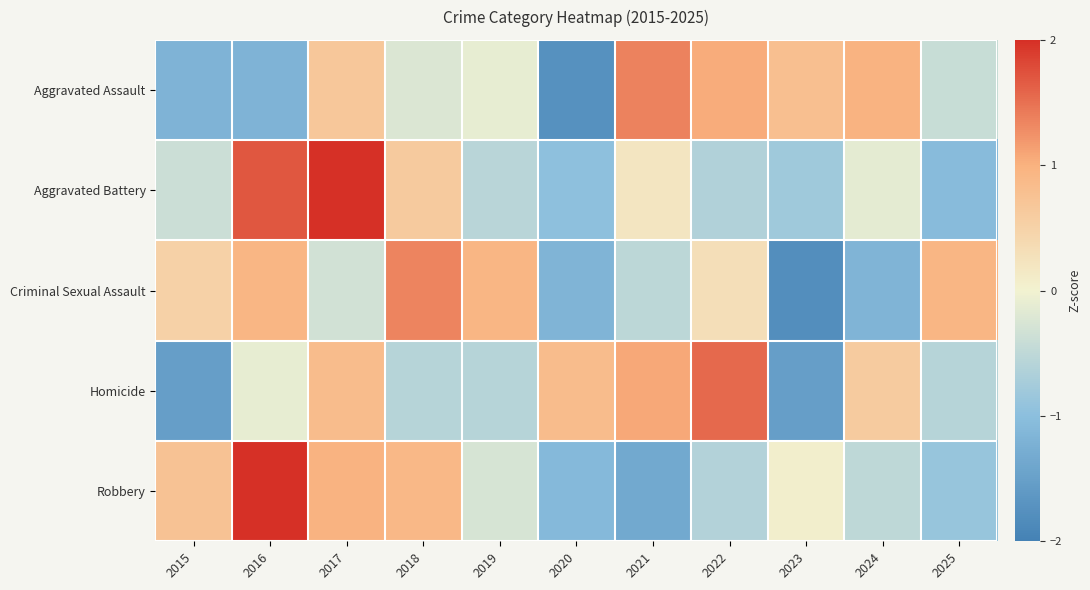

Rank the series at 2024 from lowest to highest value.

Criminal Sexual Assault, Robbery, Aggravated Battery, Homicide, Aggravated Assault